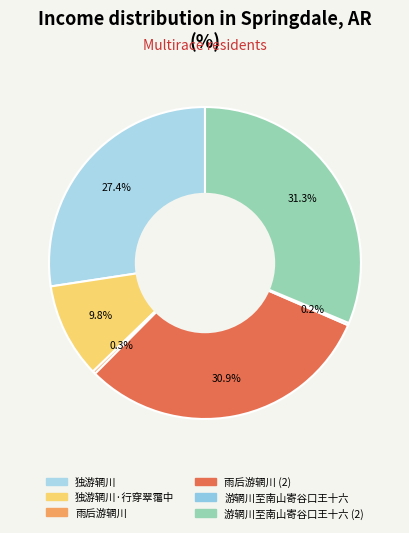

What percentage is the 雨后游辋川 slice, to the nearest percent?

0%